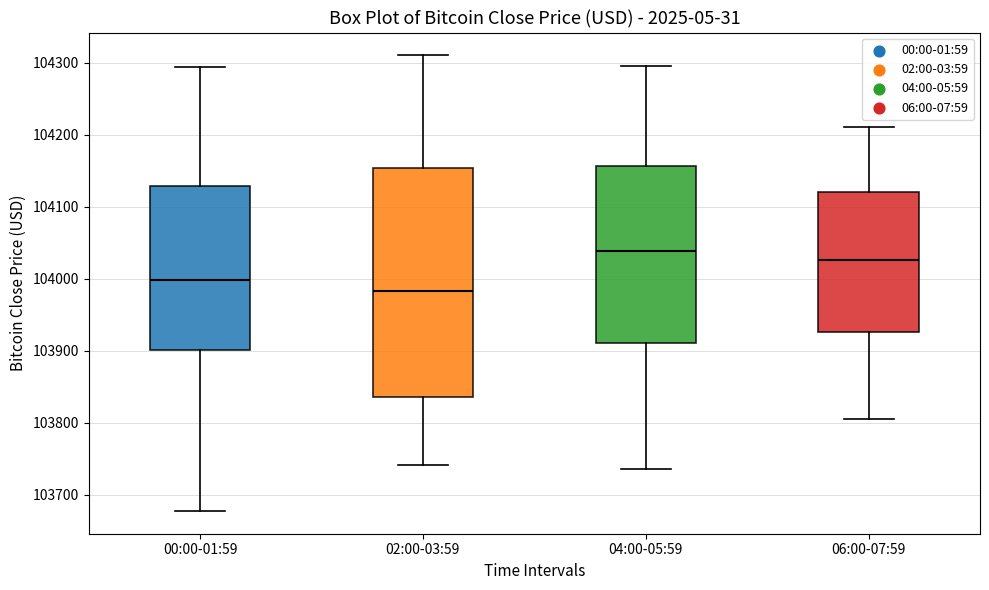

Which box is the tallest, from its lower edge to its upper edge?

02:00-03:59